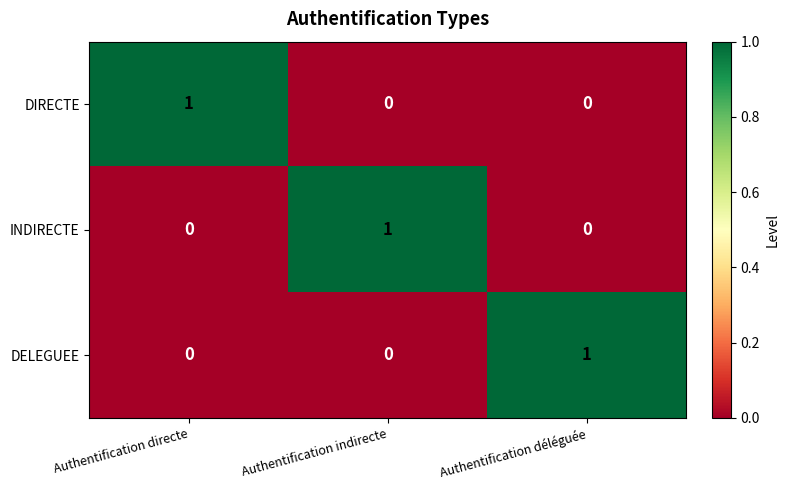

At how many categories does at least one series exceed 0?

3